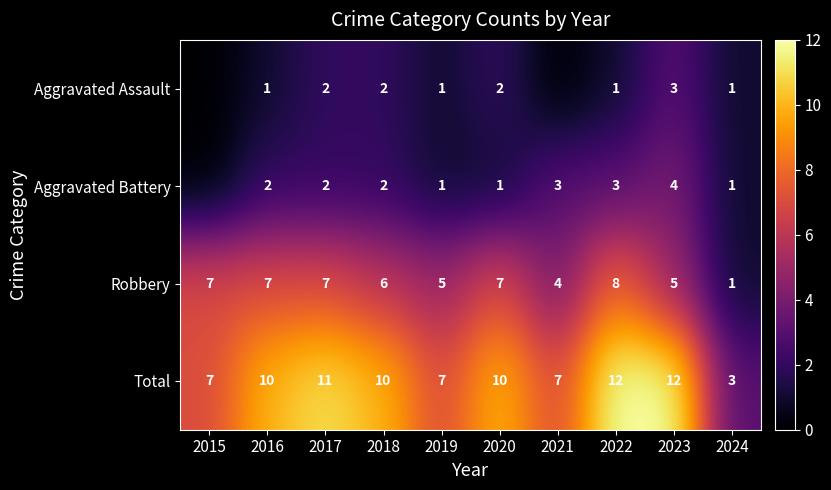

What is the difference between the highest and lowest values at 2024?

2